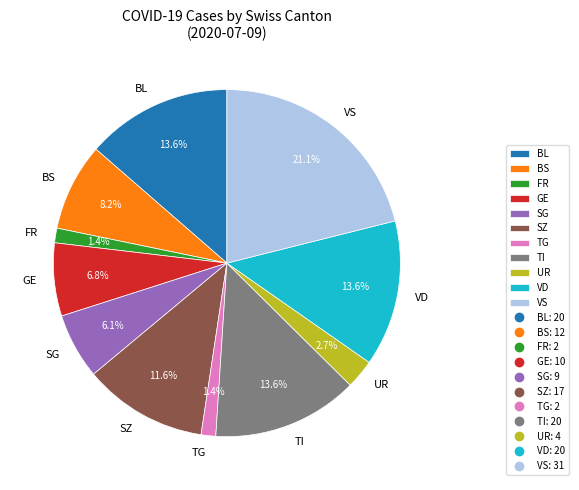

Between SG and TG, which is larger?

SG